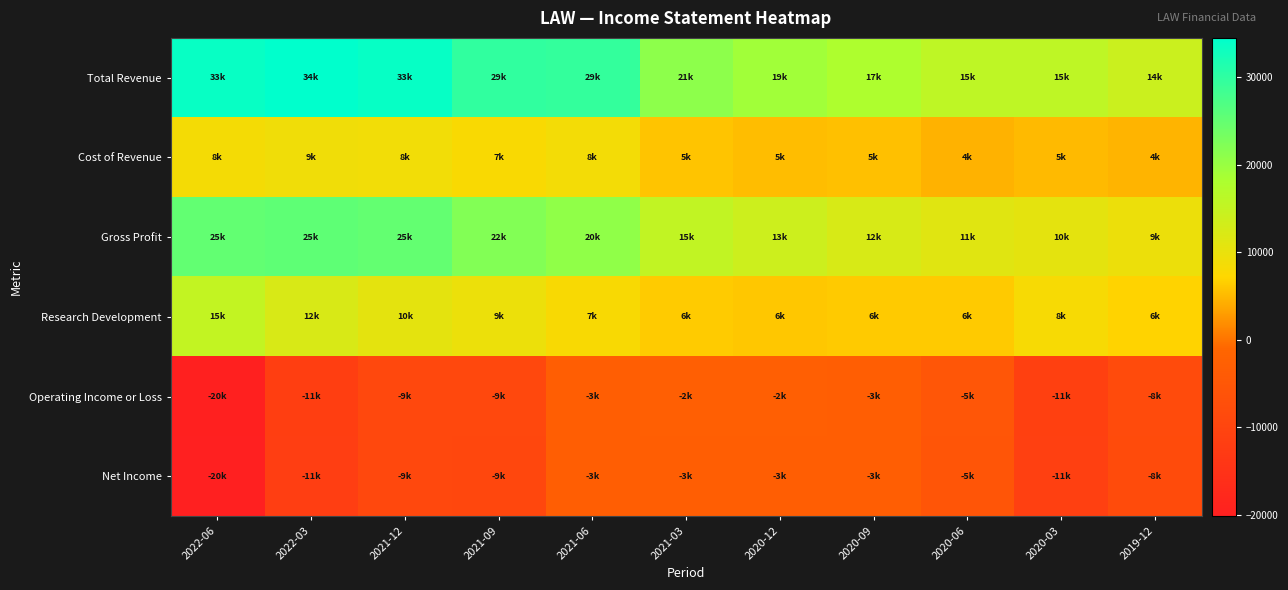

What is the total value across all series at 2022-06?

42400